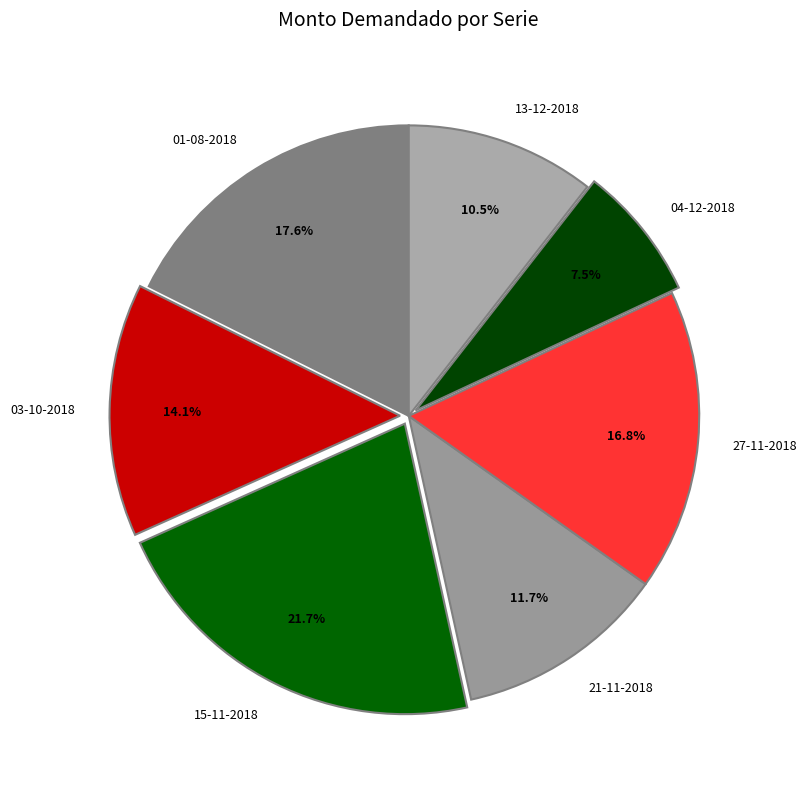

How much of the chart is everything except 13-12-2018?

89.5%